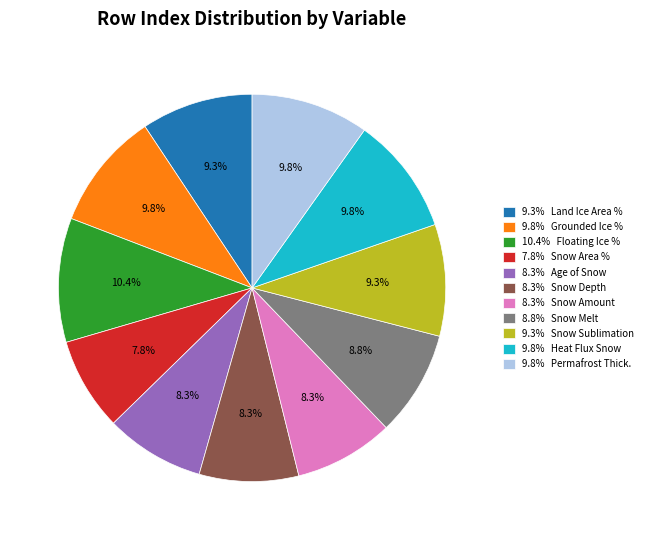

What is the smallest slice in the pie chart?

7.8% Snow Area %